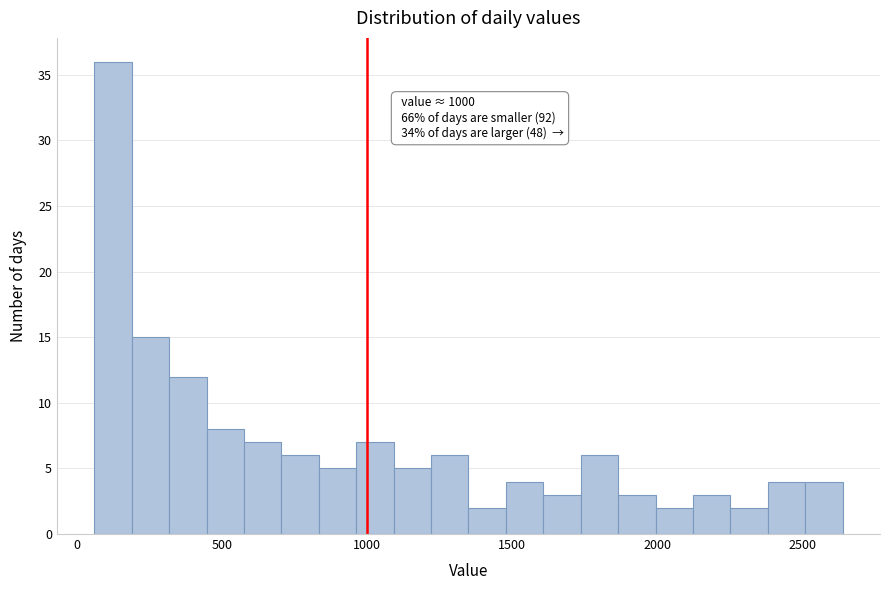

Read against the x-axis, roughly where is the centre of the tallest bar?

150